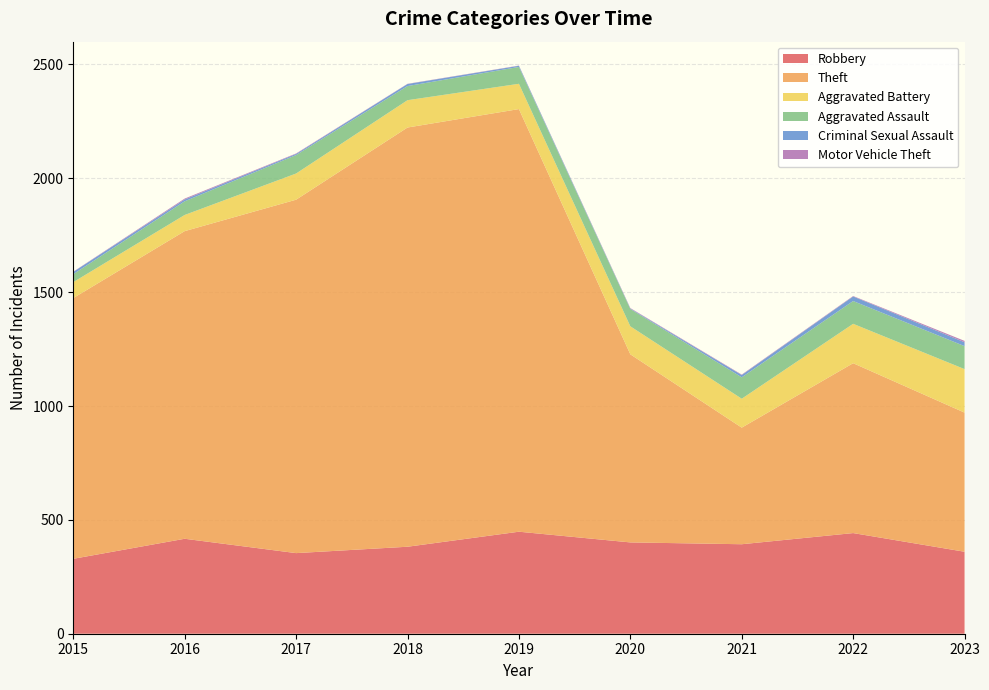

How many data points in Aggravated Assault are less than 76?

4